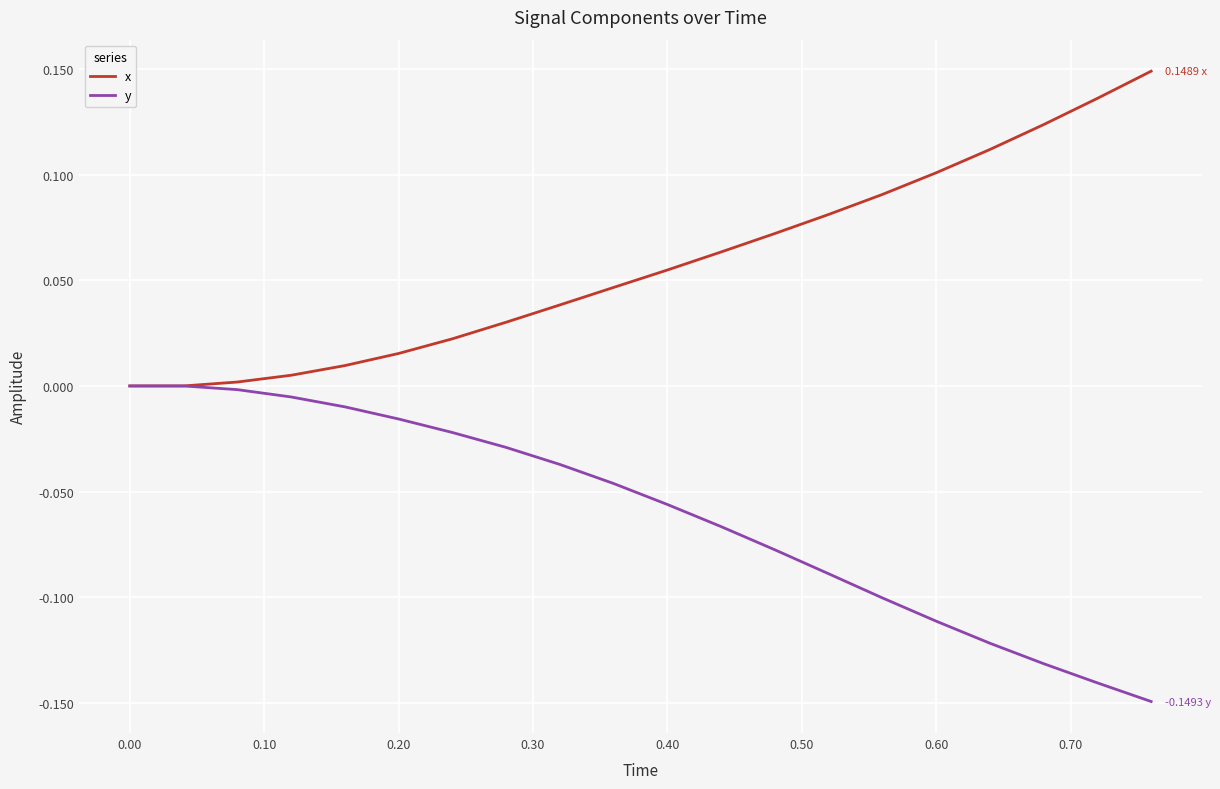

Rank the series by their maximum value, from lowest to highest.

y, x